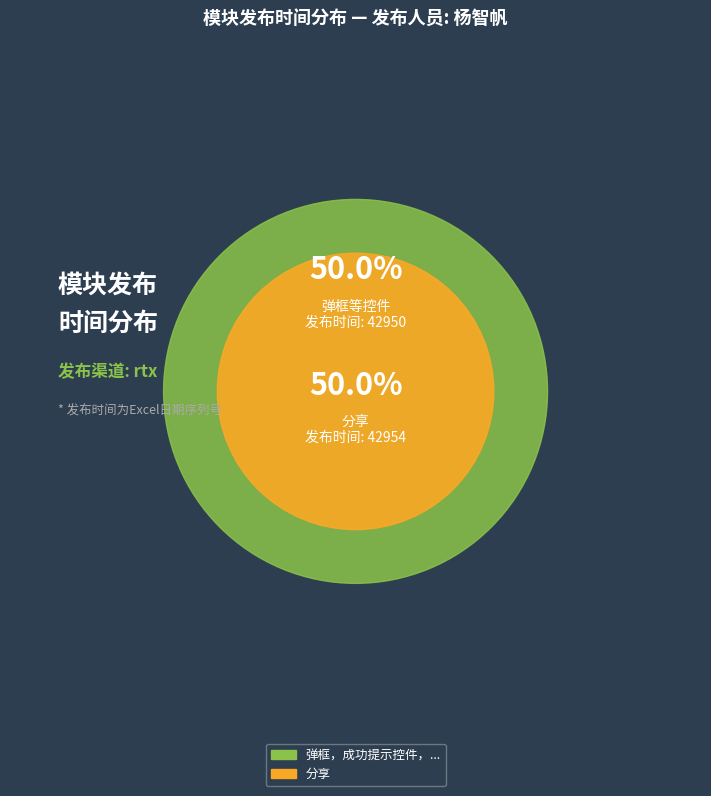

Is it true that 弹框，成功提示控件，手机号，银行卡，金额格式化方法 is 56% of the pie?

False